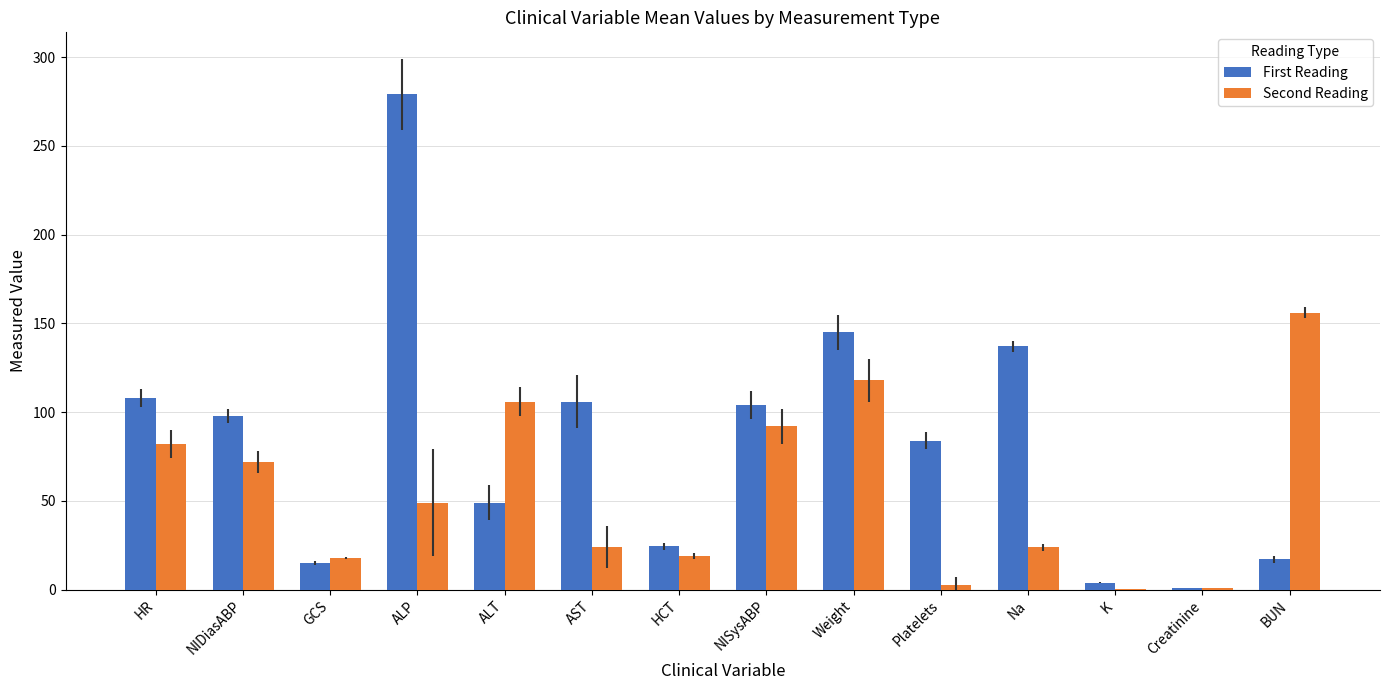

True or false: Second Reading has a value of 28.7 at HR.

False